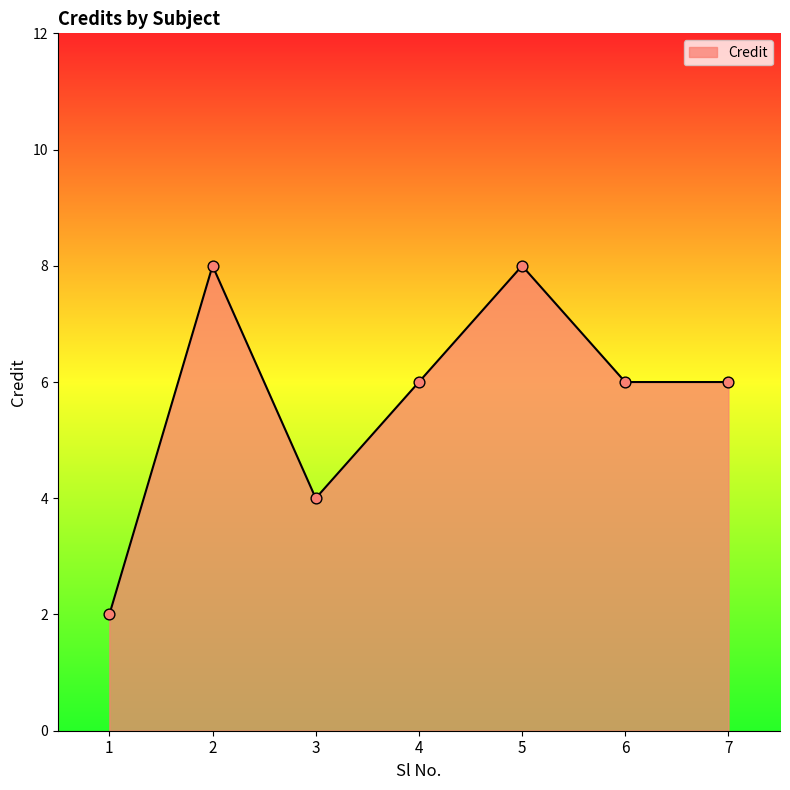

Approximately how many times larger is the value at 4 compared to 2?

0.8